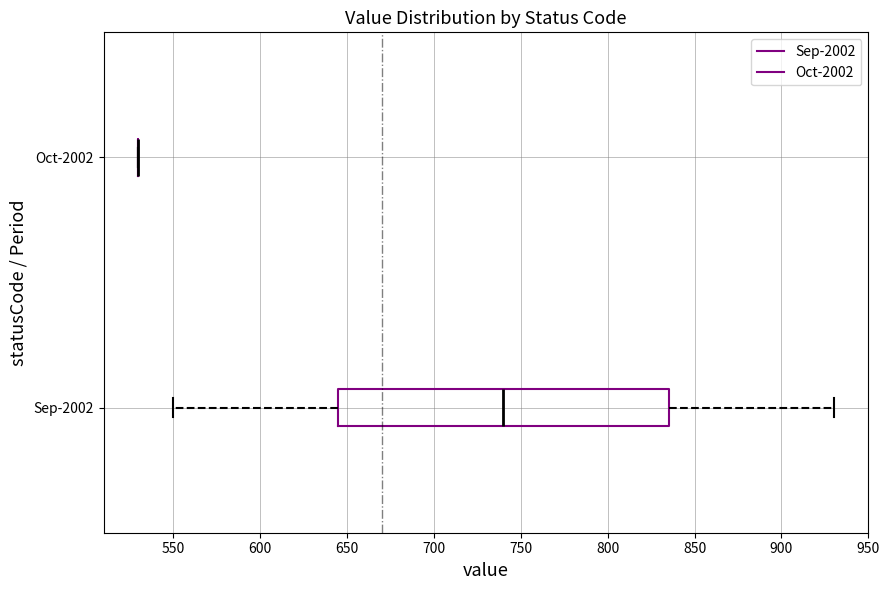

Reading bottom to top, transcribe this box plot: for each box, give where its median line is, the range the box spans, and where its two whiskers end, as read against the x-axis. The values are not printed on the chart, so give them approximately, as read against the axis.

Sep-2002: median 740, box 645 to 835, whiskers 550 to 930
Oct-2002: box collapsed to a line at 530, whiskers 530 to 530